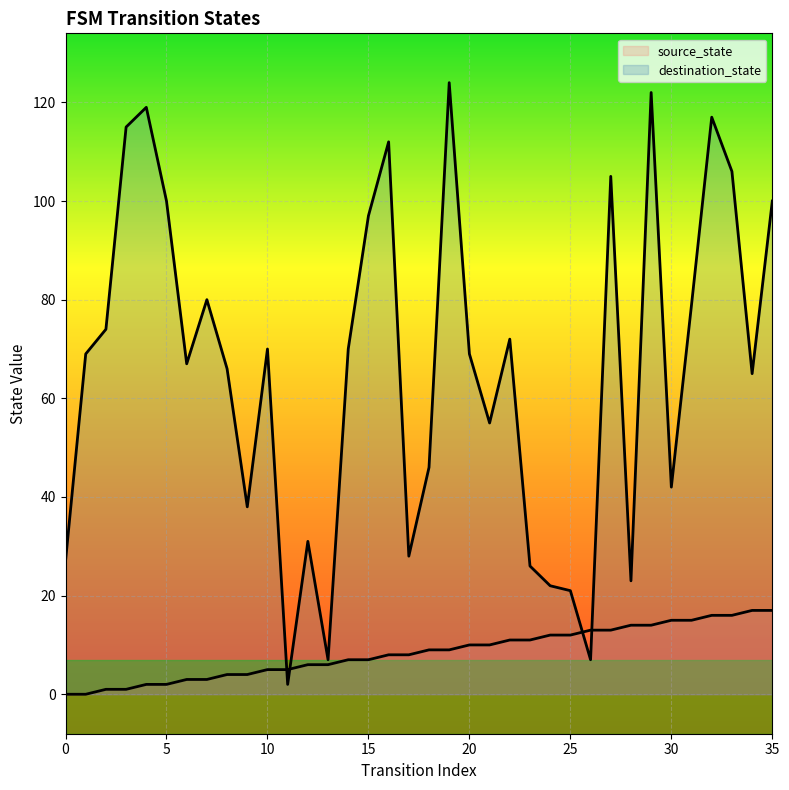

What are all the series names shown in the legend?

source_state, destination_state